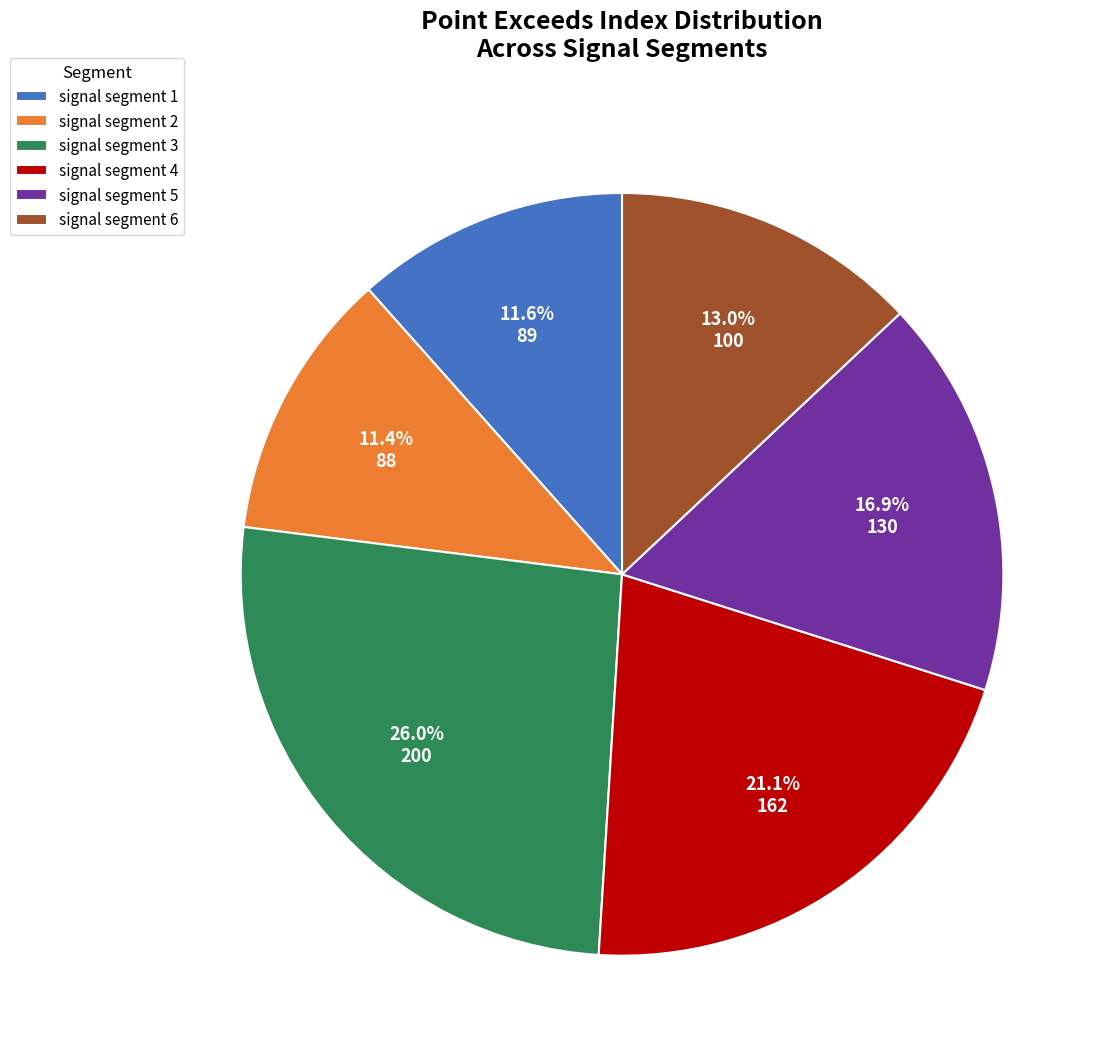

What percentage is the signal segment 6 slice, to the nearest percent?

13%